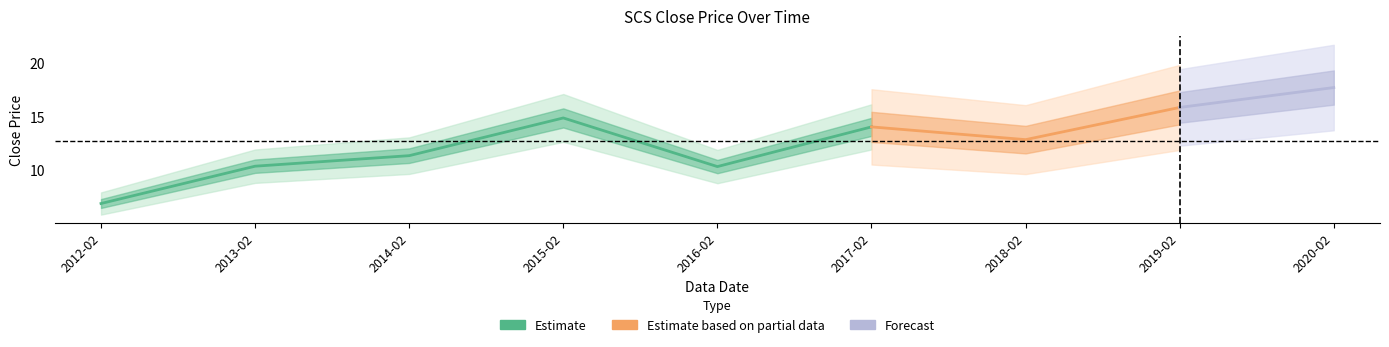

Reading left to right, what are all the values shown in this chart?

2012-02=6.9	2013-02=10.4	2014-02=11.4	2015-02=14.9	2016-02=10.4	2017-02=14.1	2018-02=12.9	2019-02=15.9	2020-02=17.7